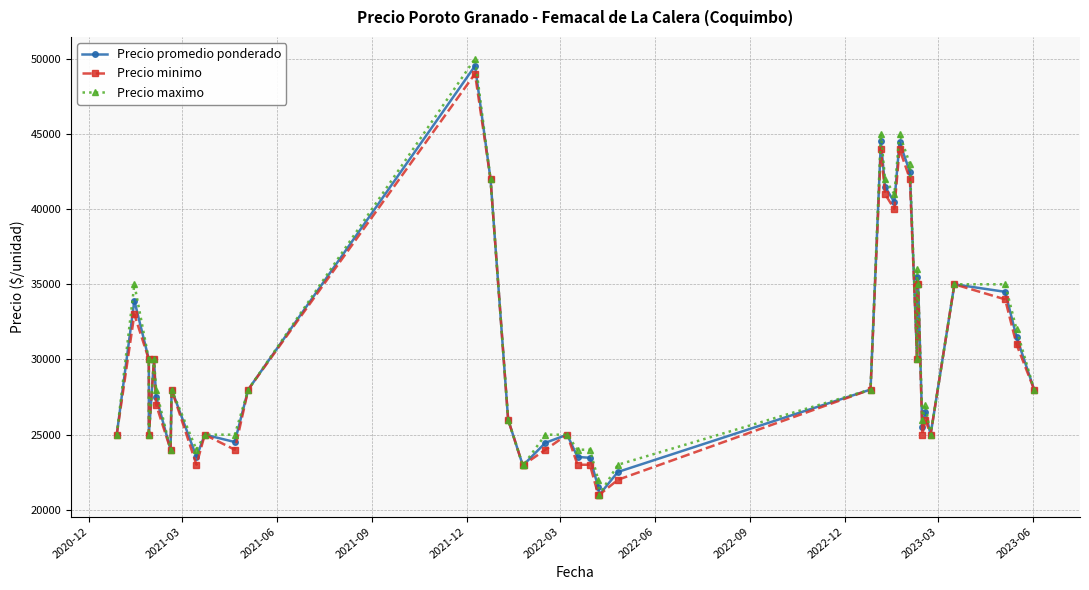

In Precio minimo, how many points are higher than both neighbors (excluding endpoints)?

10